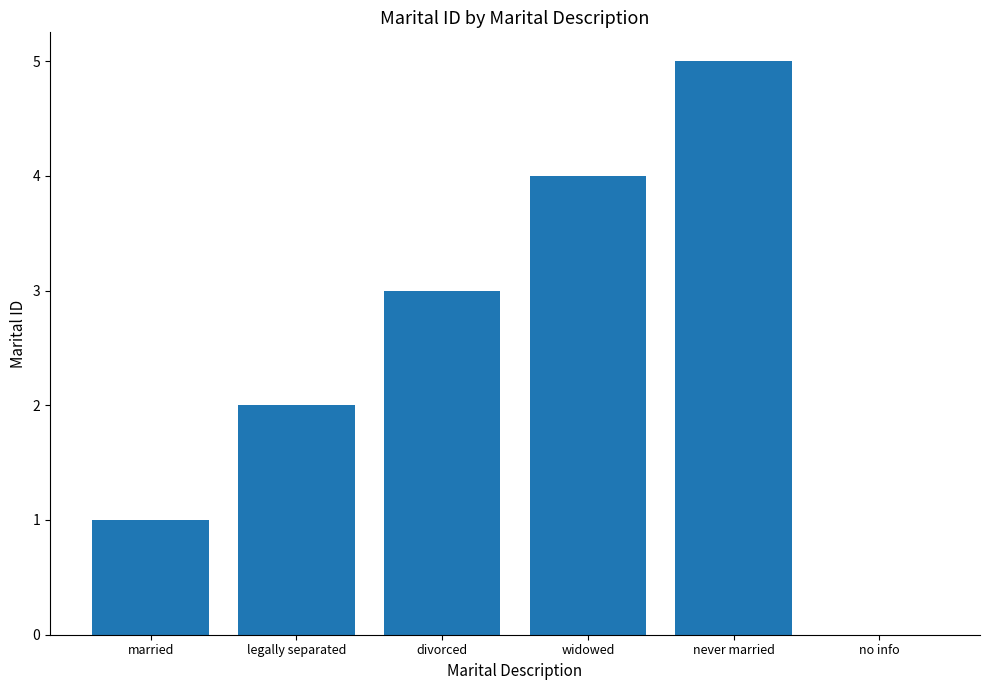

What is the sum of all values?

15